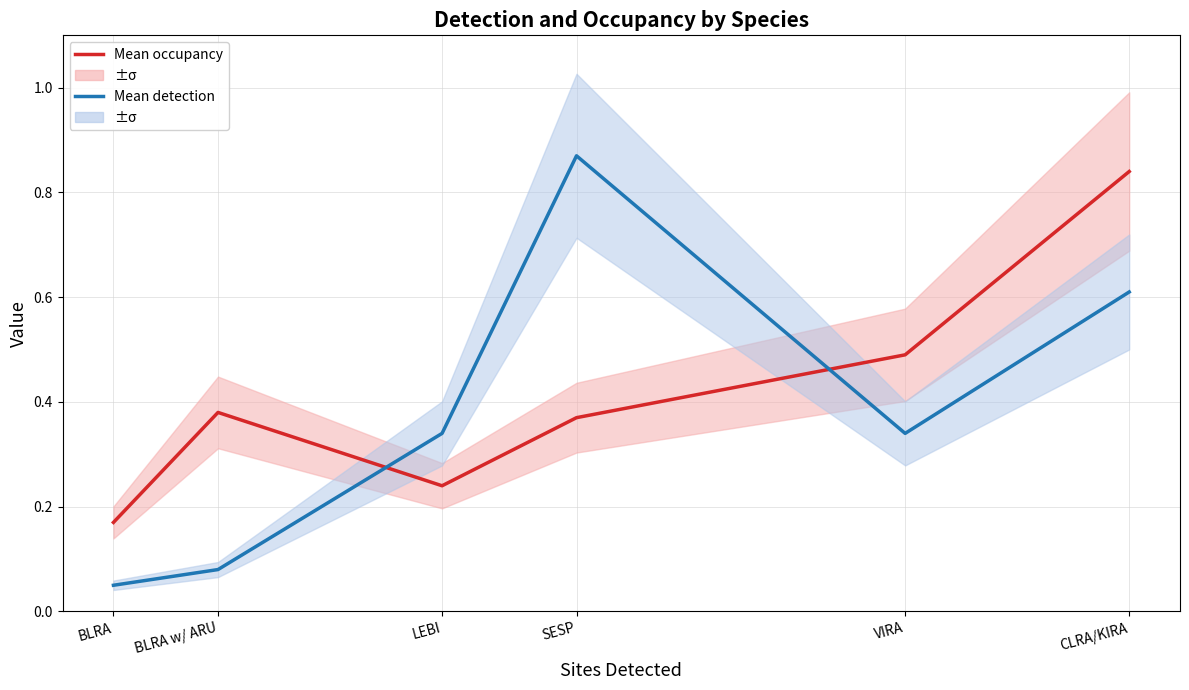

What is the smallest value displayed?

0.1